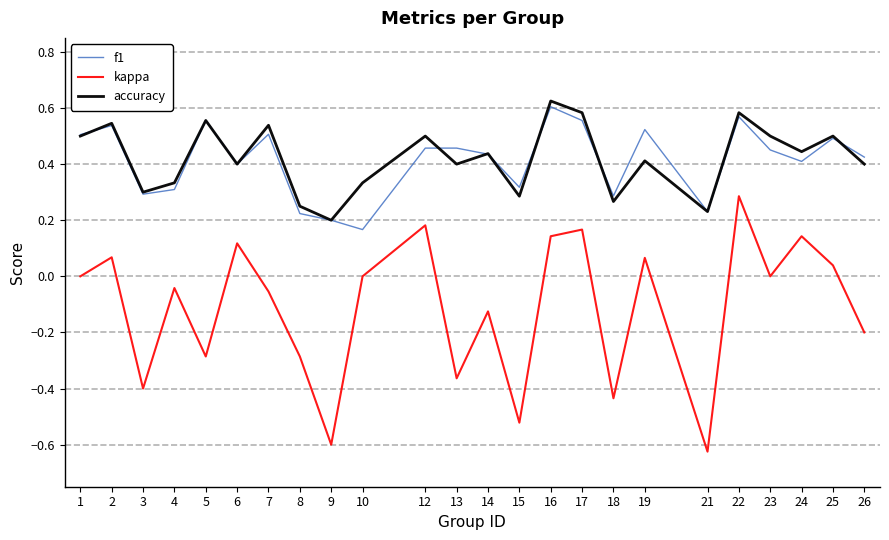

Which series has the largest range (max minus min)?

kappa